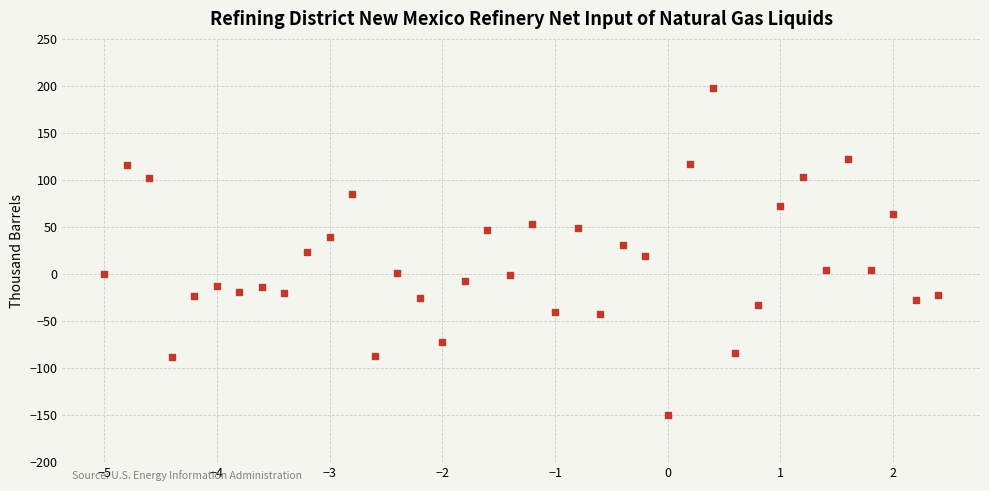

What is the range of Y values (max minus min)?

347.1